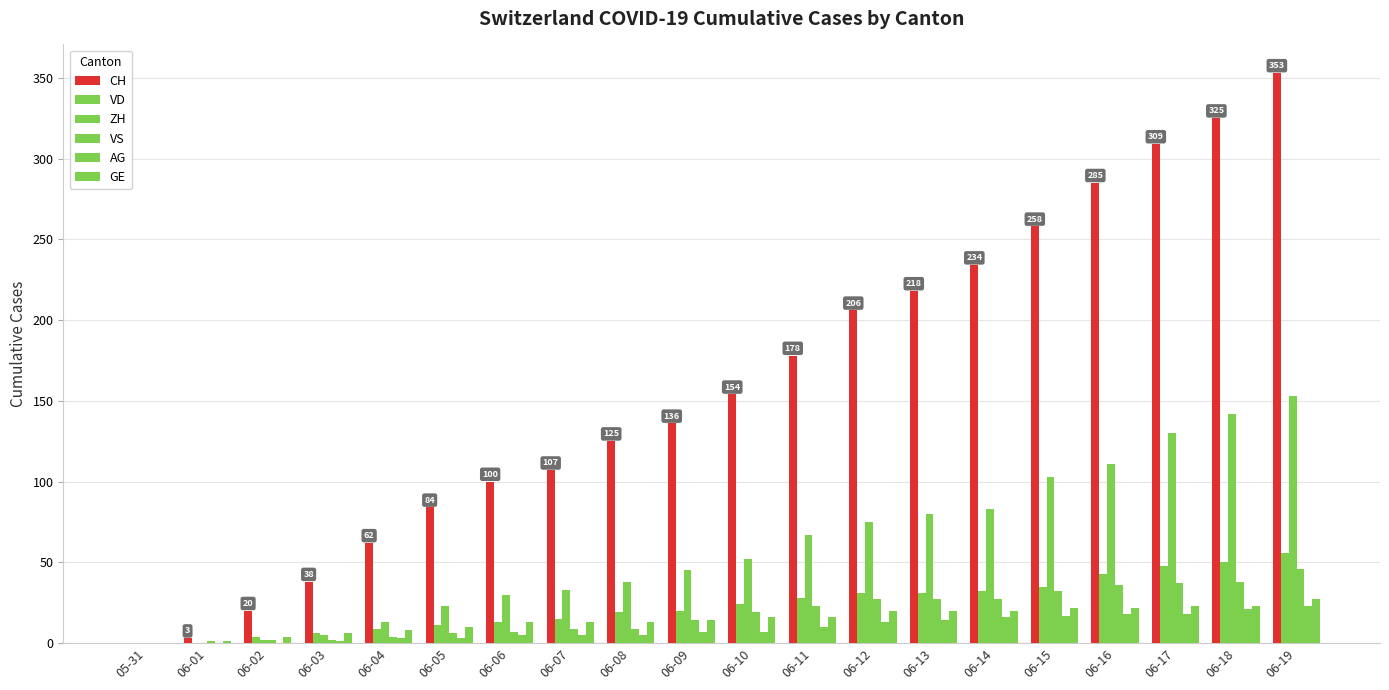

How many series are shown in this chart?

6